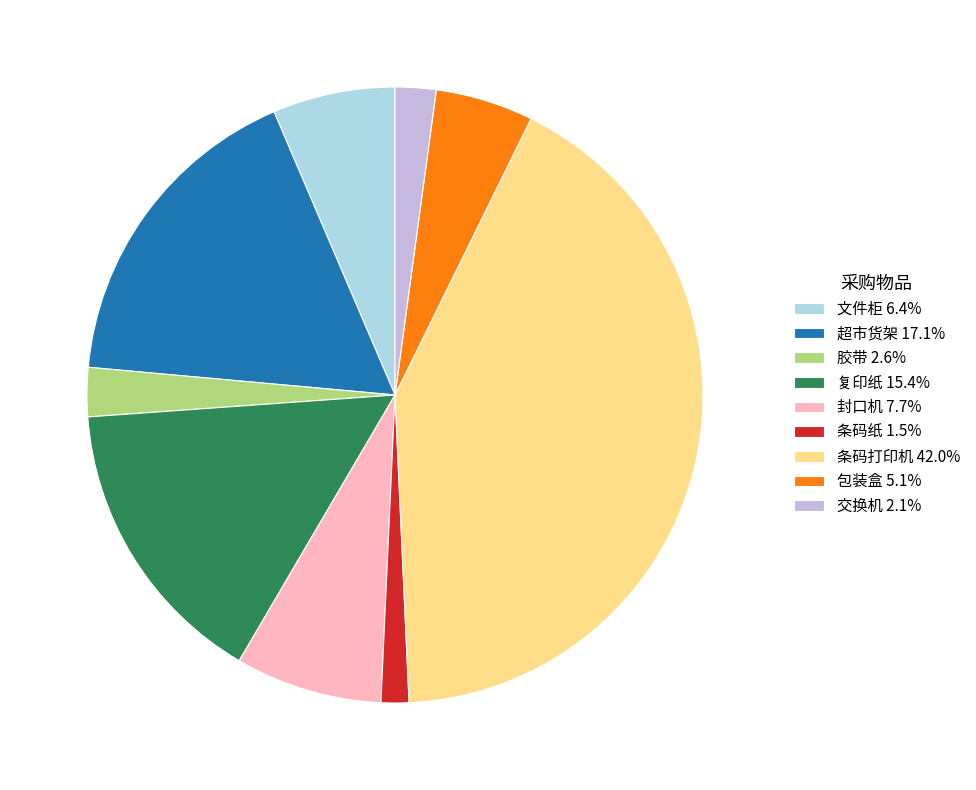

What percentage is the 文件柜 slice, to the nearest percent?

6%